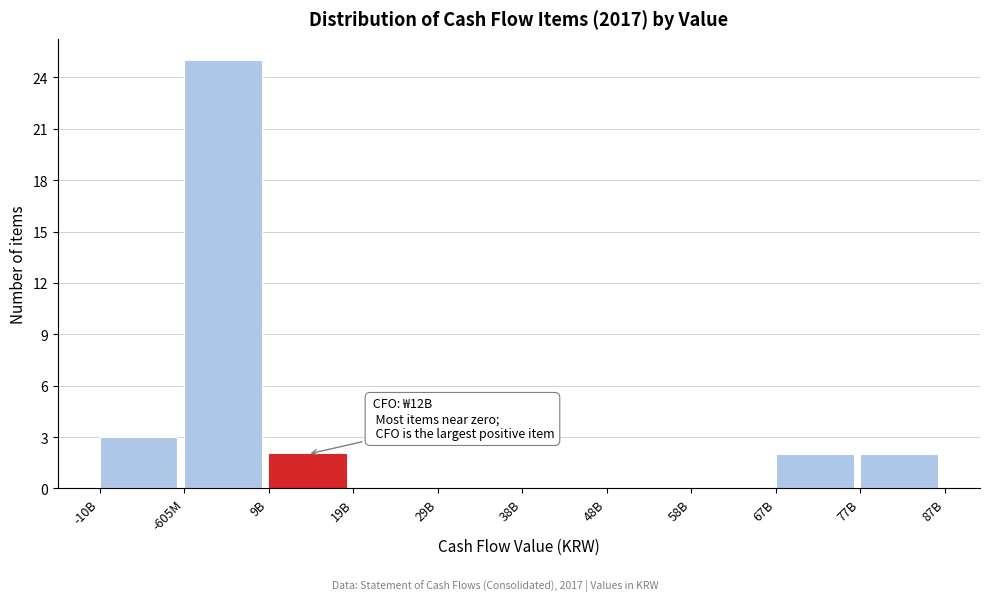

Reading left to right, what are all the values shown in this chart?

-10B=3	-605M=25	9B=2	19B=0	29B=0	38B=0	48B=0	58B=0	67B=2	77B=2